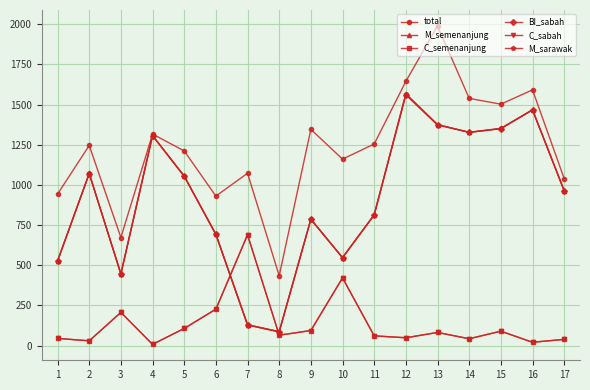

True or false: C_semenanjung has a value of 94 at 8.

False